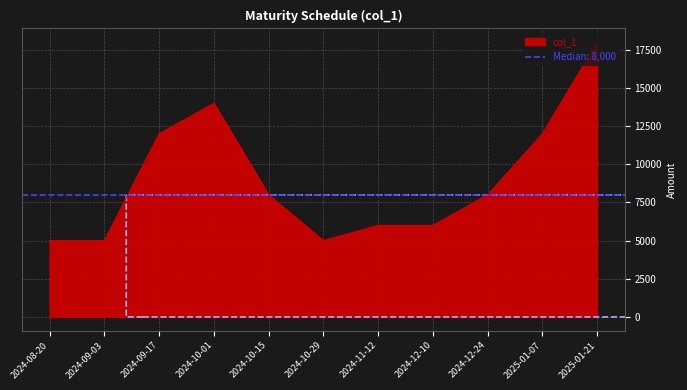

Which category has the lowest value across all series?

2024-08-20